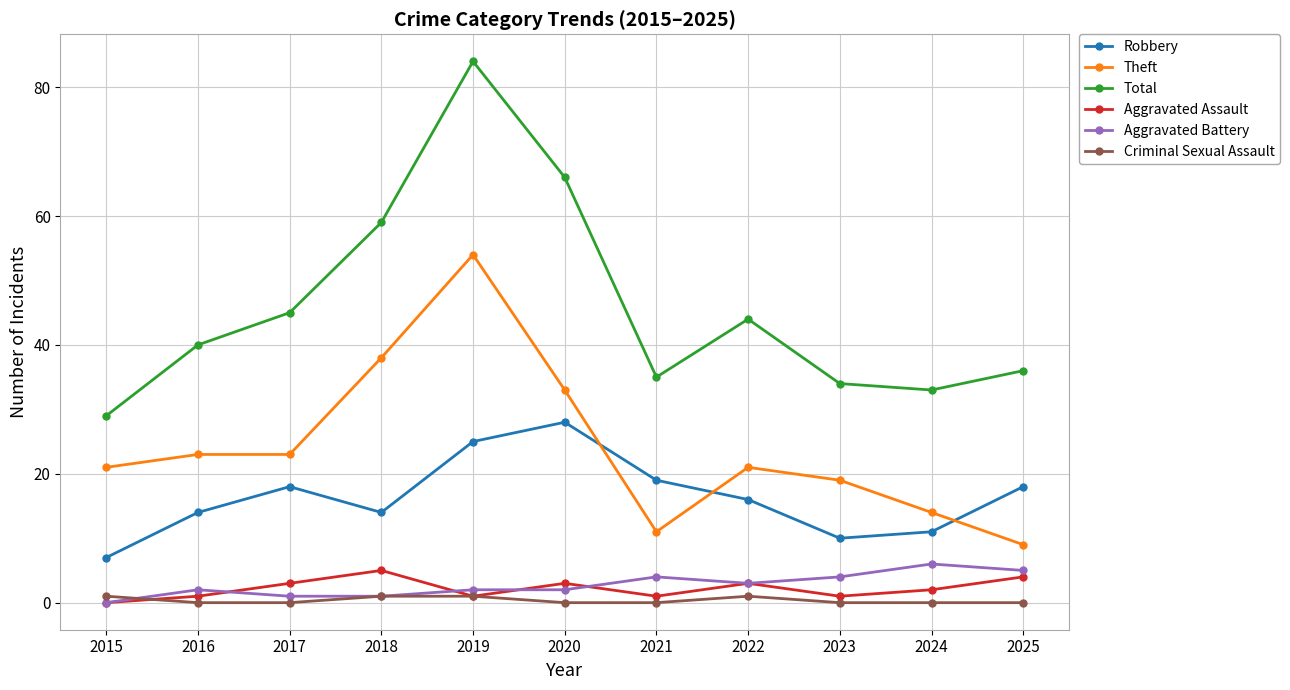

What is the difference between the second highest and minimum values in the Robbery series?

18